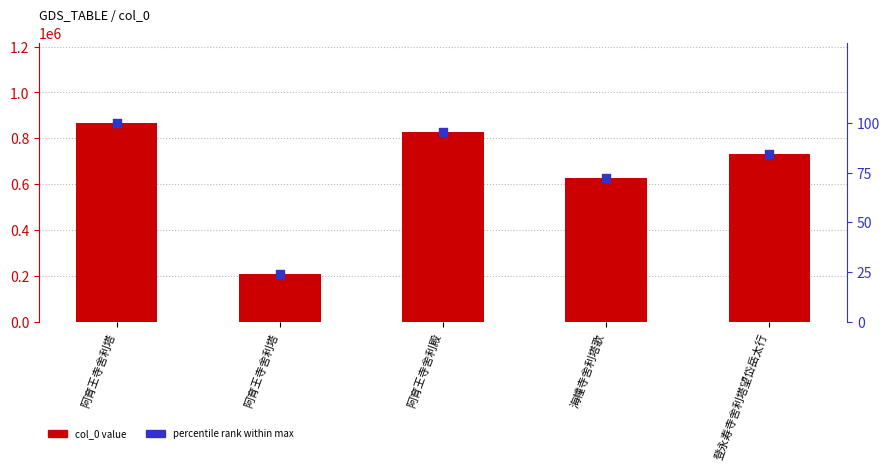

What are all the series names shown in the legend?

col_0 value, percentile rank